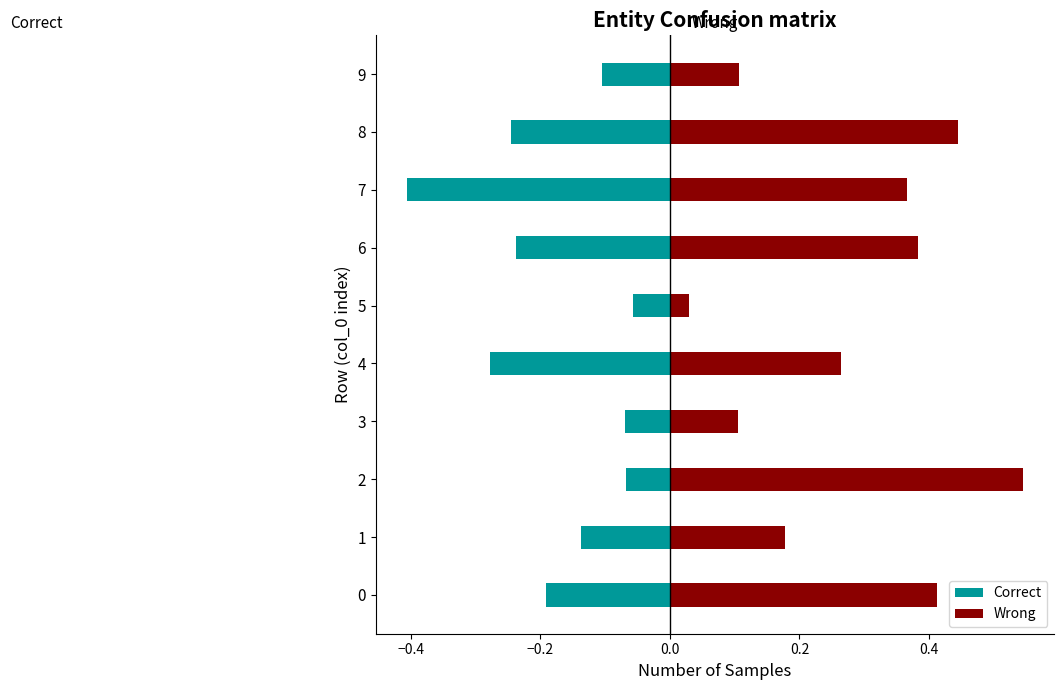

Between 1 and 6, which series saw the biggest shift?

Wrong